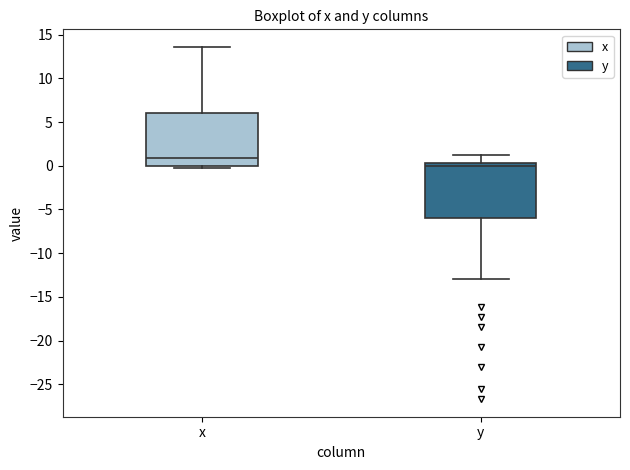

Where does the median line of the box for x sit on the y-axis? The values are not printed on the chart, so give them approximately, as read against the axis.

1.0